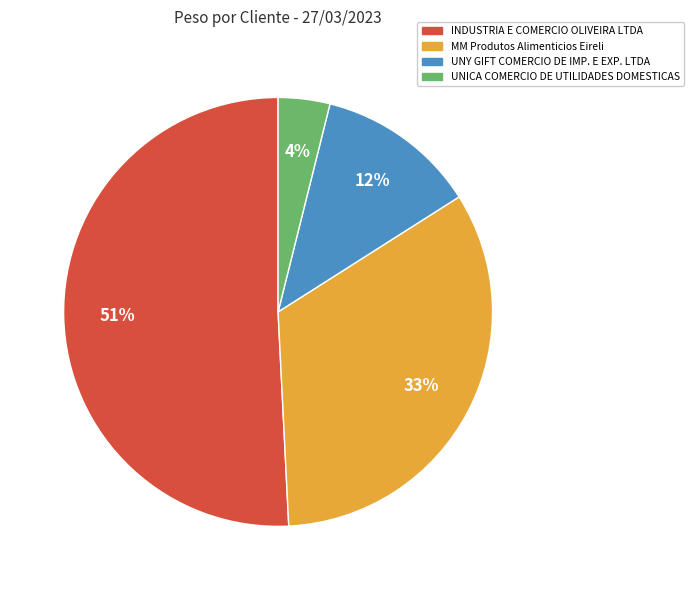

To the nearest percent, what is the average slice percentage?

25%